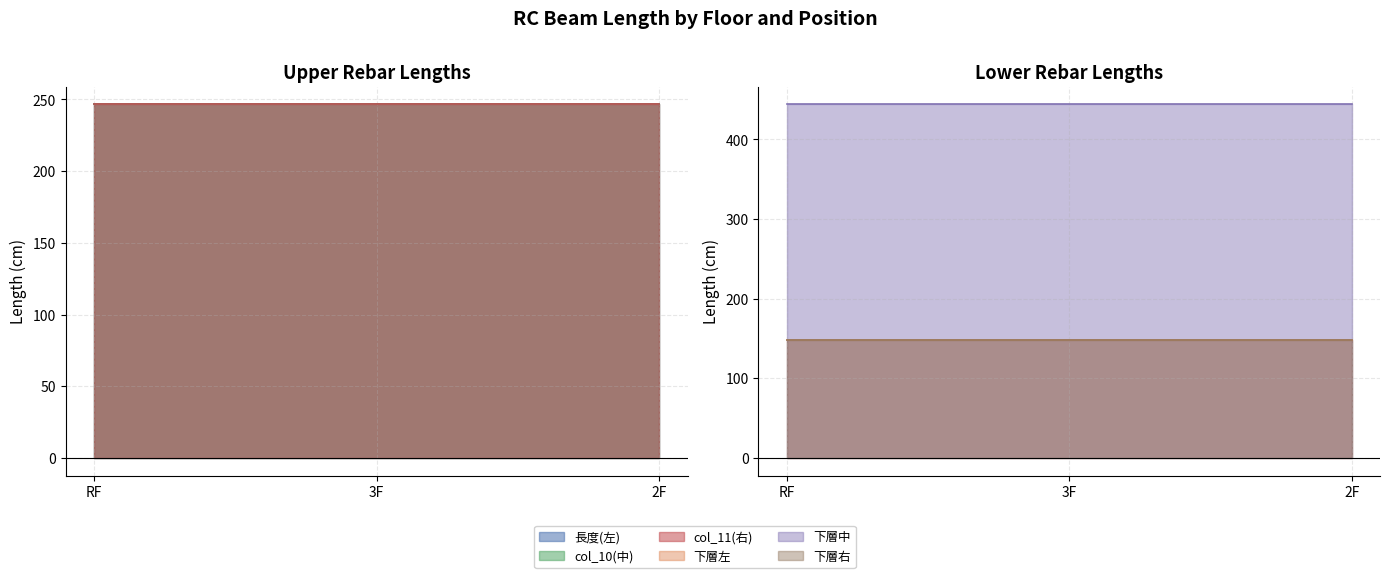

At 3F, list the series in order from largest to smallest.

下層中, col_10(中), 長度(左), col_11(右), 下層左, 下層右